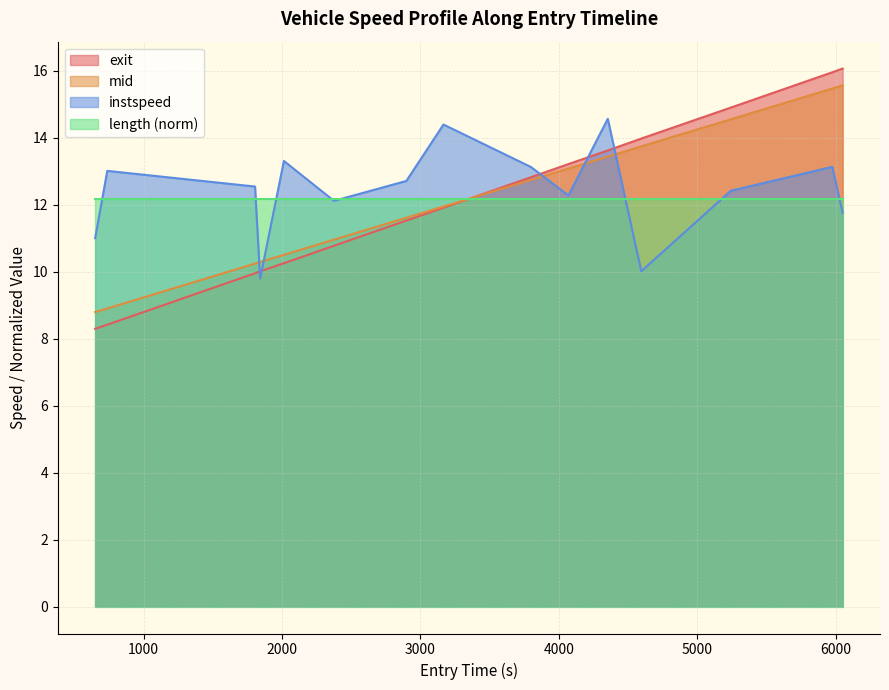

What is the smallest value displayed?

8.3